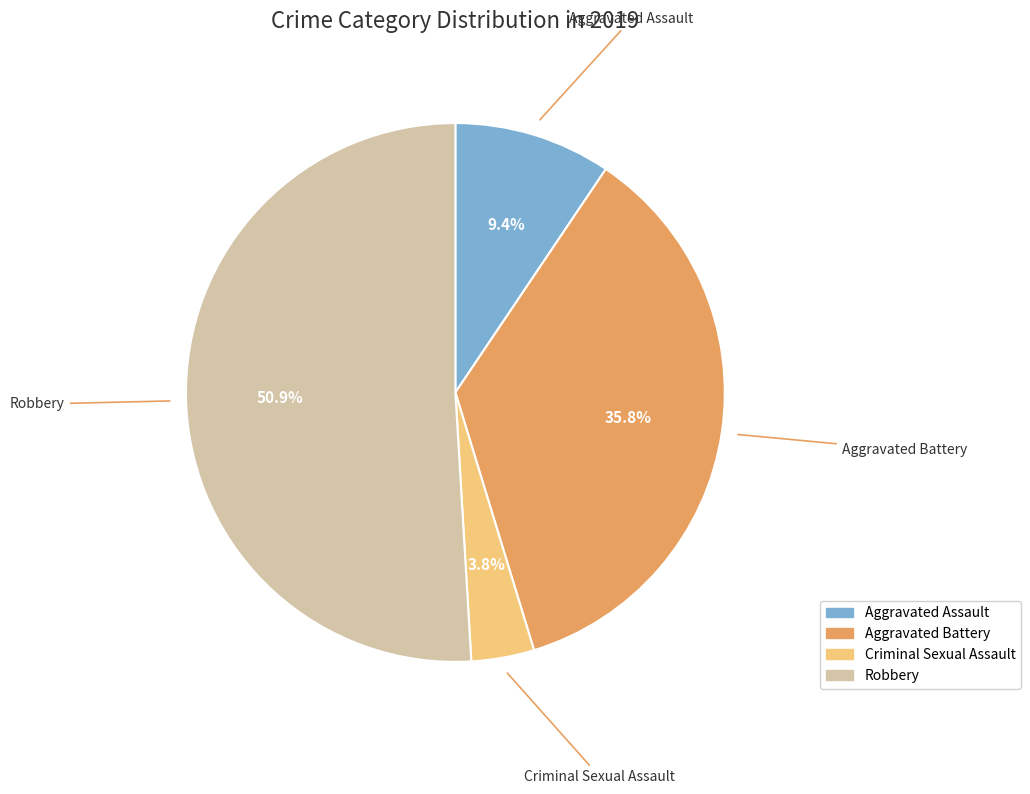

Does any single category account for the majority?

Yes